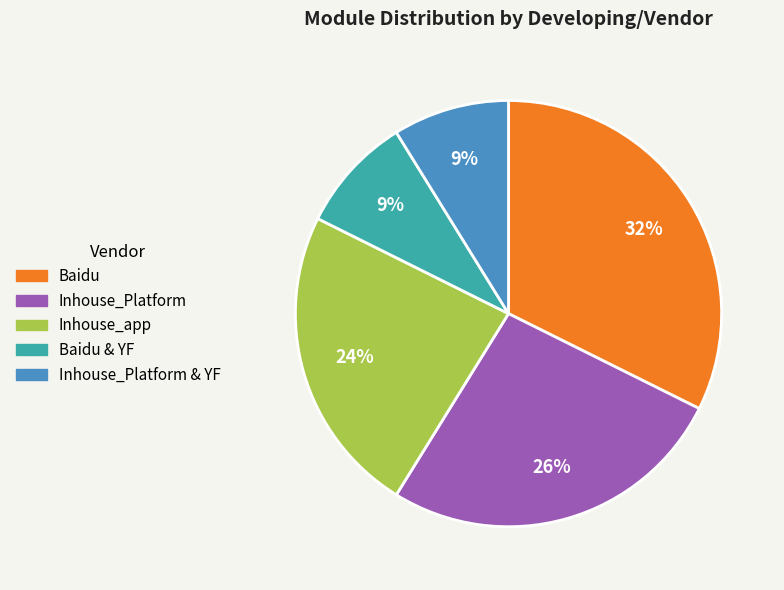

Is there any slice that represents more than half of the pie?

No